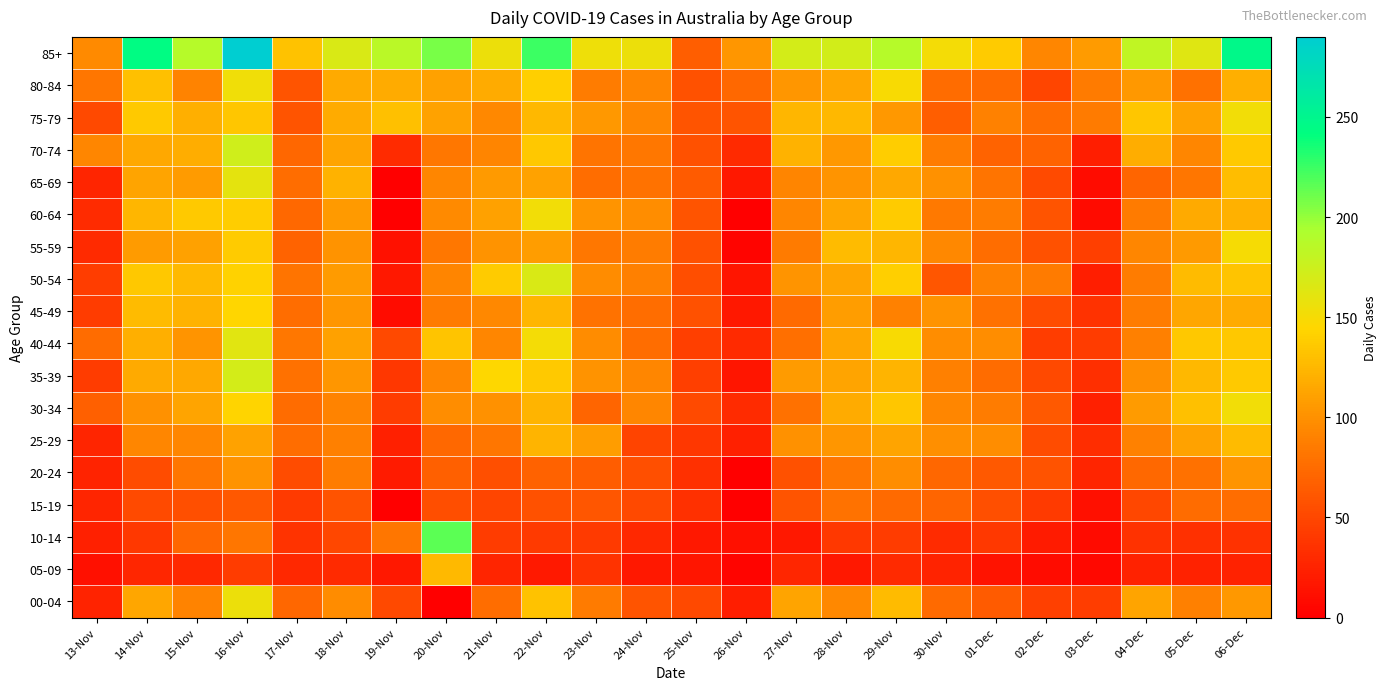

What is the total value across all series at 13-Nov?

822